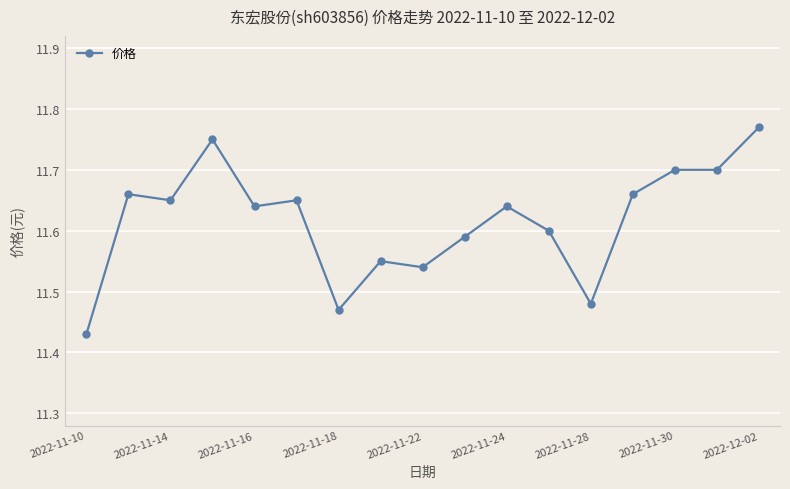

Count the values in the range 11 to 12.

17